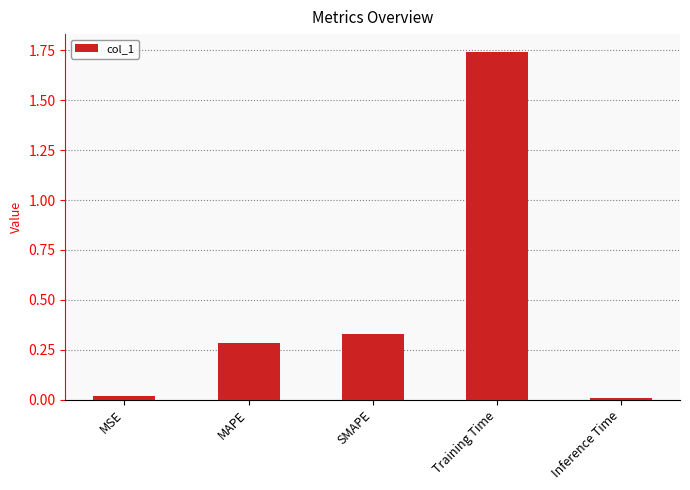

What position from the left is Inference Time?

5